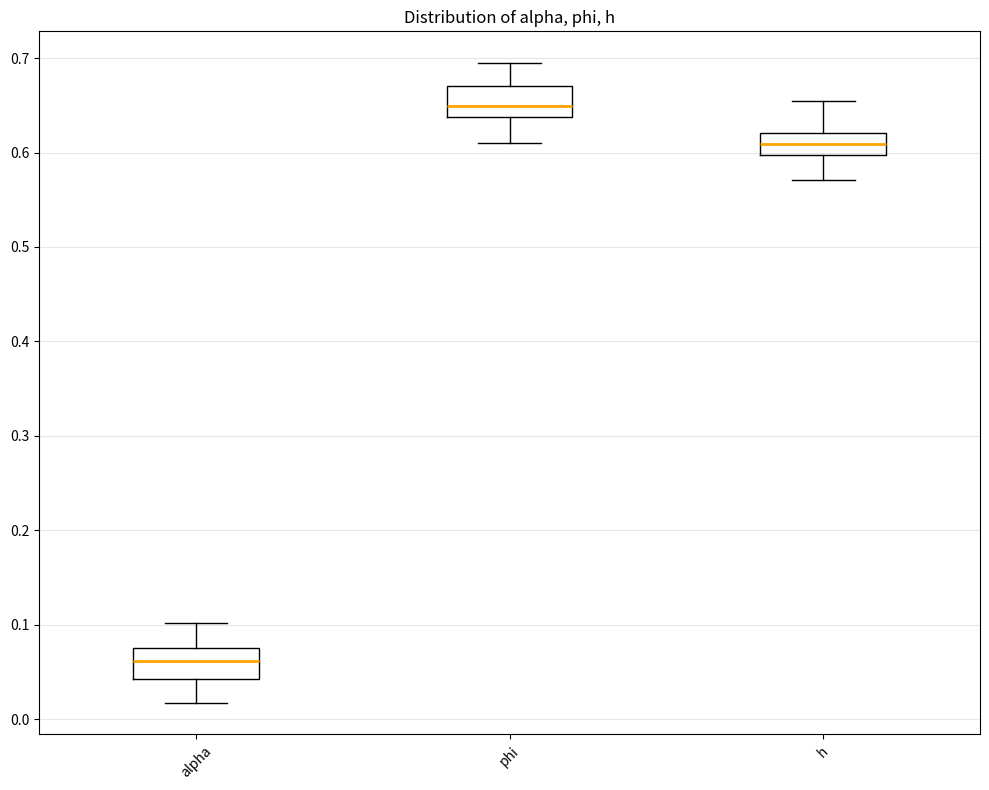

Where does the lower whisker of the box for h end on the y-axis? The values are not printed on the chart, so give them approximately, as read against the axis.

0.57